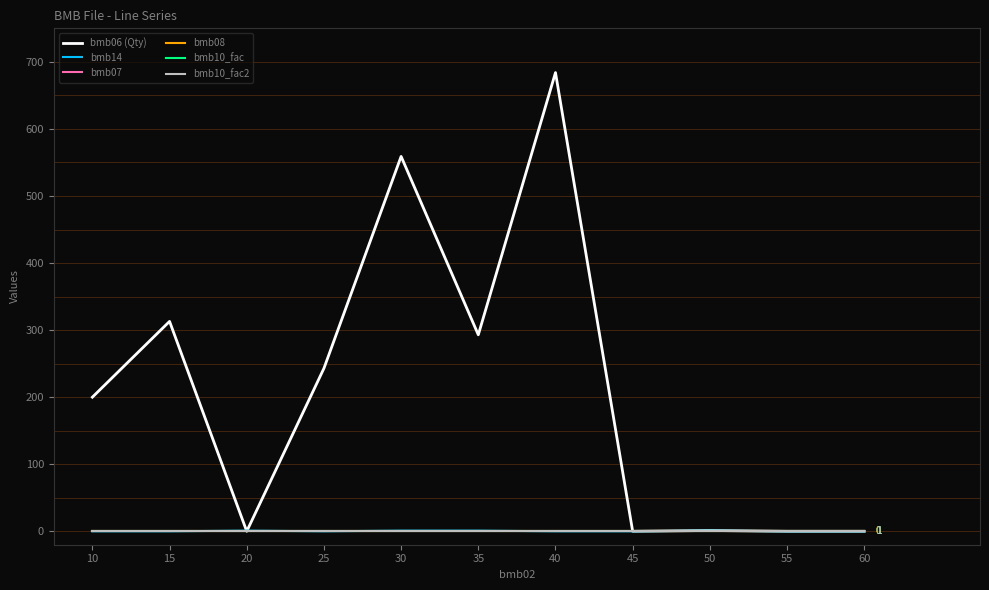

Does the chart have visible grid lines?

No